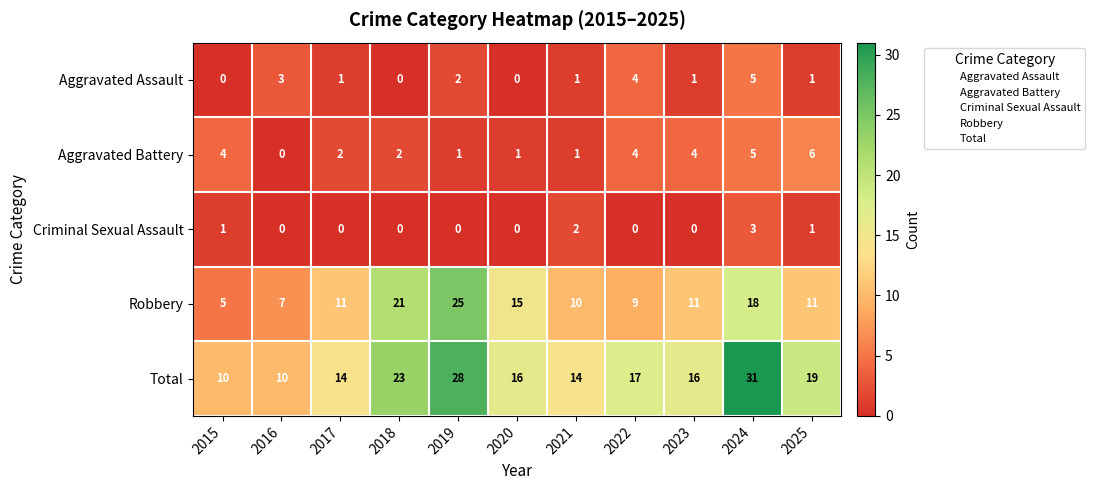

Rank the series at 2015 from highest to lowest value.

Total, Robbery, Aggravated Battery, Criminal Sexual Assault, Aggravated Assault